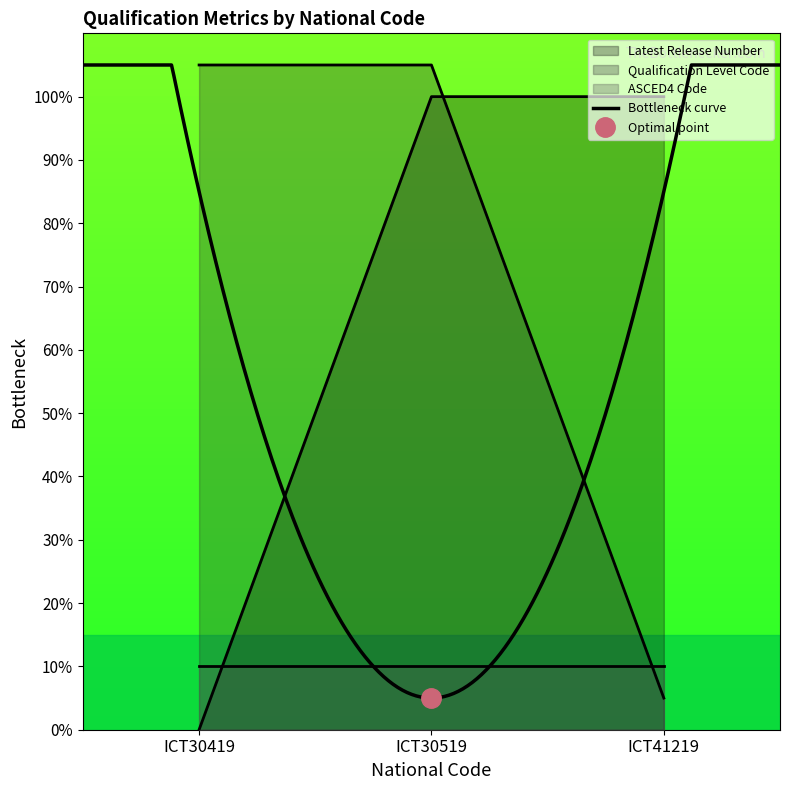

What is the maximum value shown in the chart?

105.0